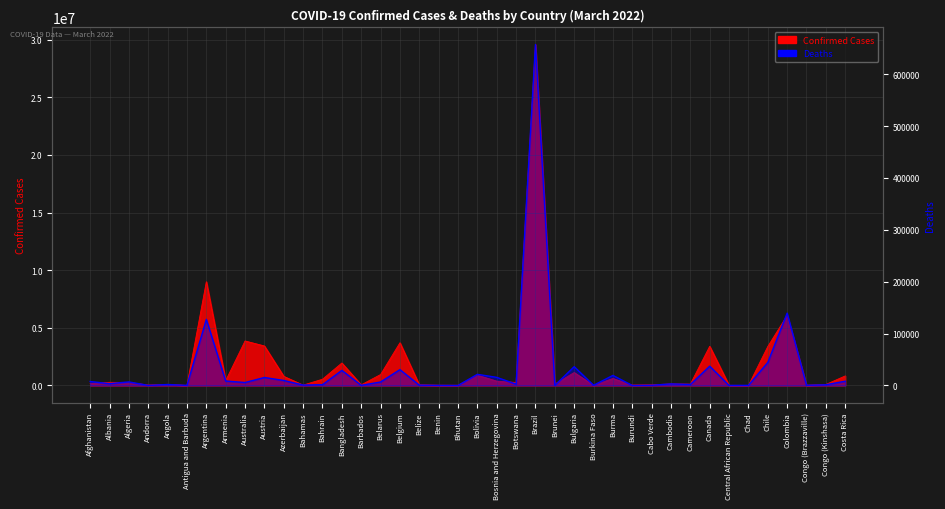

In Deaths, how many points are higher than both neighbors (excluding endpoints)?

13